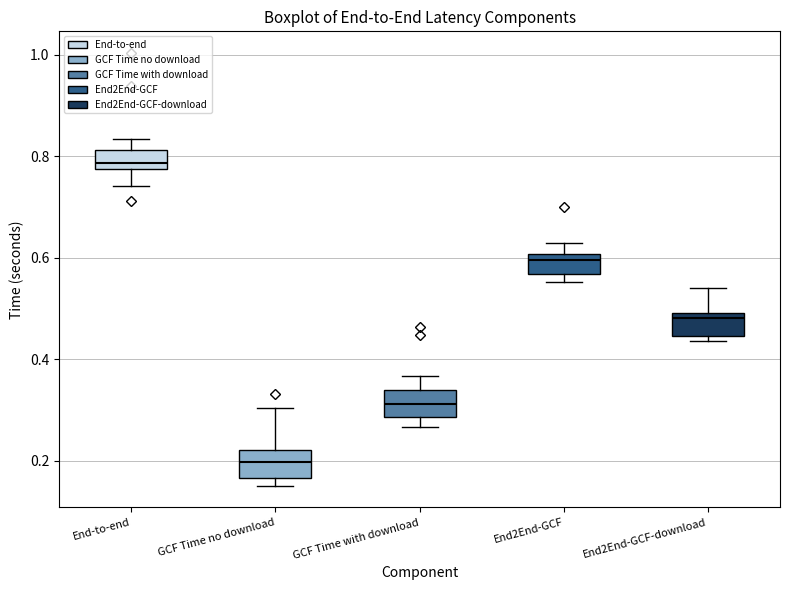

Reading left to right, read every box against the y-axis: the position of its median line, the range the box covers, and the ends of its whiskers. The values are not printed on the chart, so give them approximately, as read against the axis.

End-to-end: median 0.78 (just above the box's lower edge), box 0.78 to 0.82, whiskers 0.74 to 0.84
GCF Time no download: median 0.20, box 0.16 to 0.22, whiskers 0.16 (just below the box's lower edge) to 0.30
GCF Time with download: median 0.32, box 0.28 to 0.34, whiskers 0.26 to 0.36
End2End-GCF: median 0.60 (just below the box's upper edge), box 0.56 to 0.60, whiskers 0.56 (just below the box's lower edge) to 0.62
End2End-GCF-download: median 0.48, box 0.44 to 0.50, whiskers 0.44 (just below the box's lower edge) to 0.54